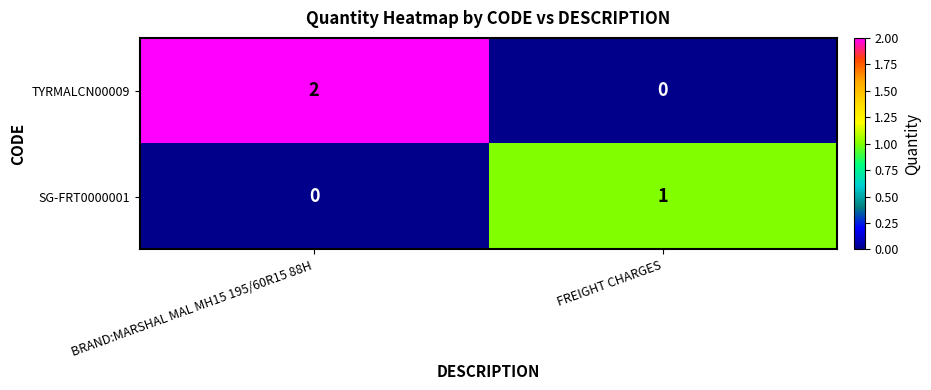

List the series in order of their overall mean, lowest first.

SG-FRT0000001, TYRMALCN00009